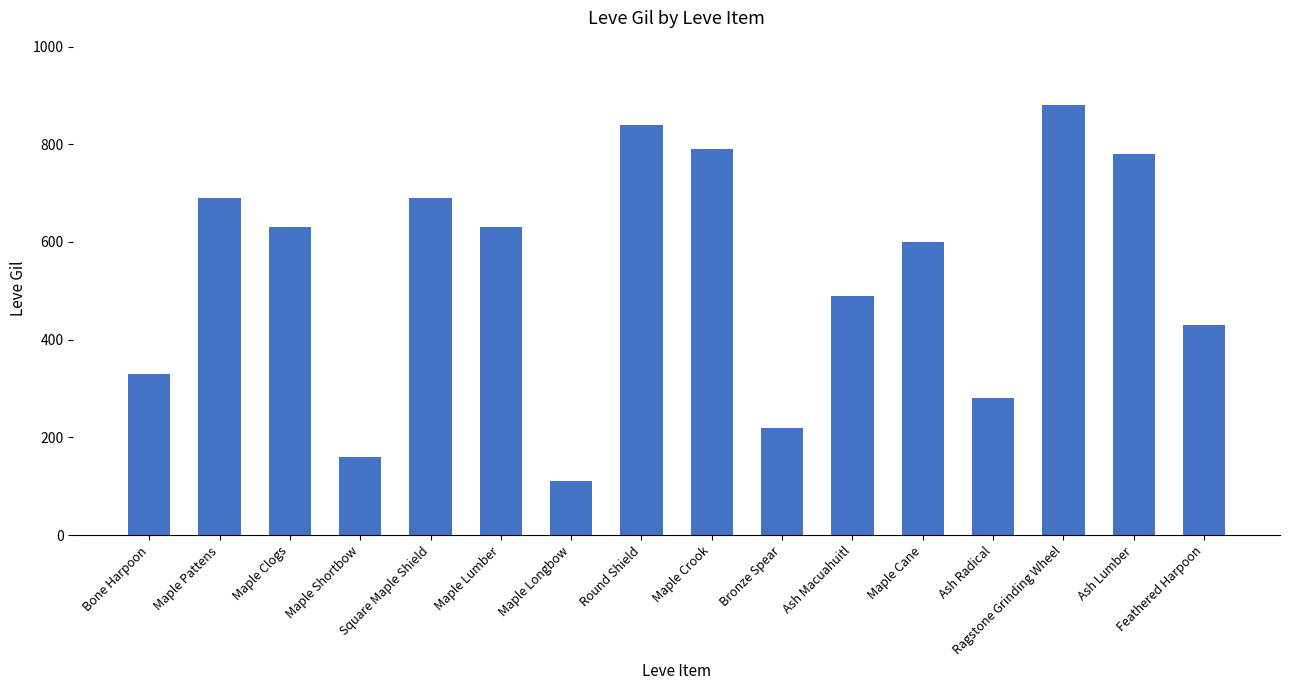

What position from the left is Maple Clogs?

3